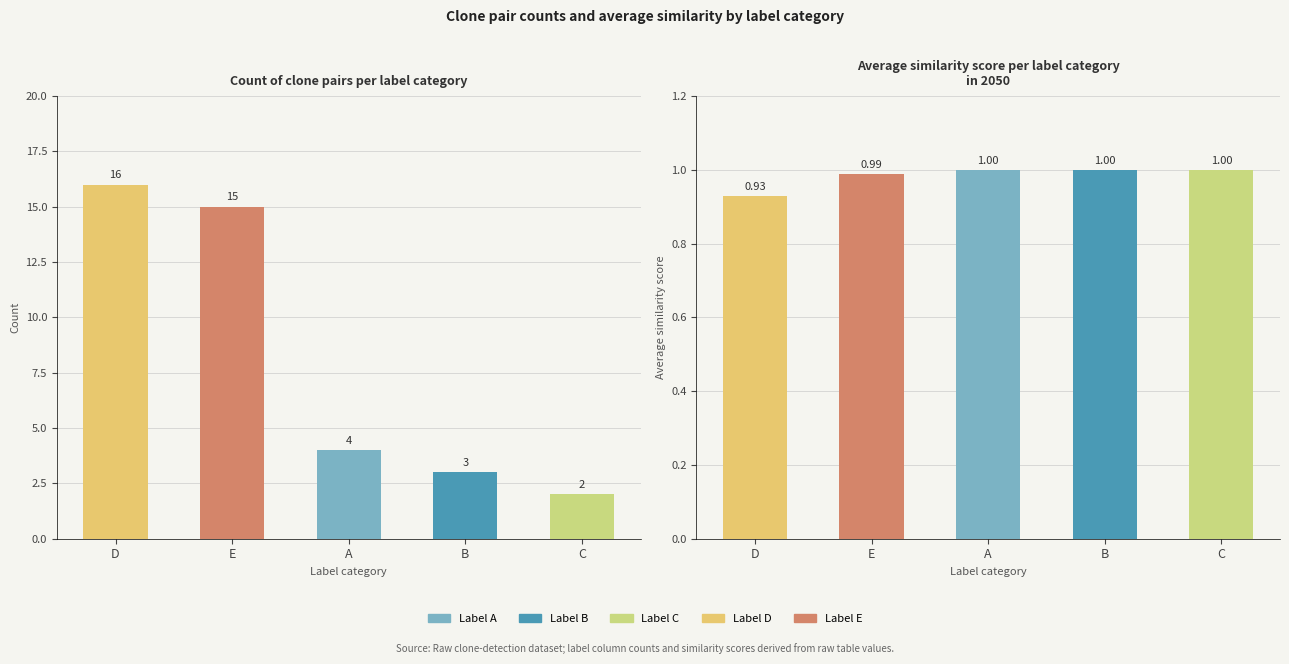

Rank the series at B from lowest to highest value.

Average similarity, Count of clone pairs